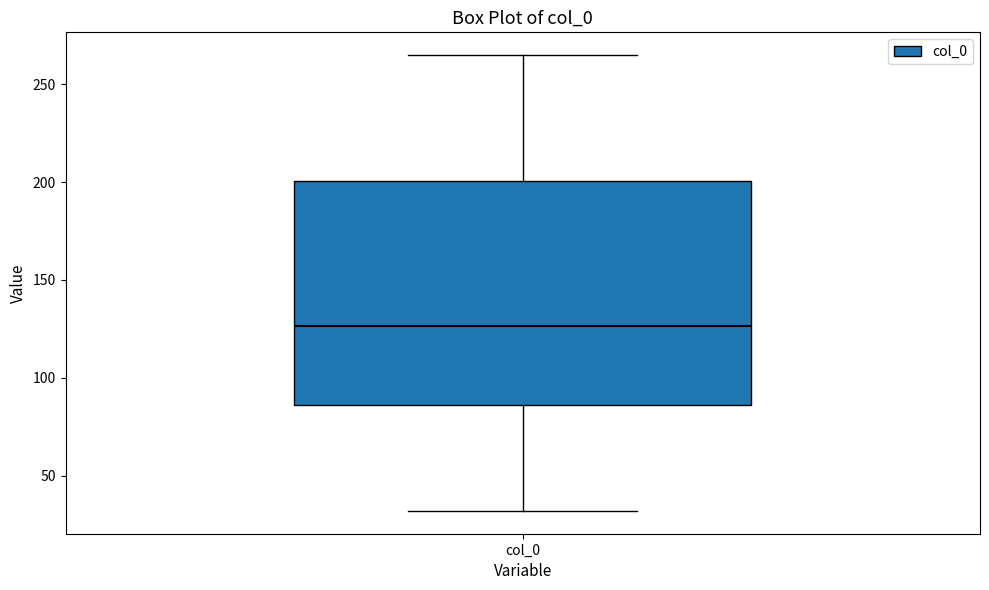

Where is the upper edge of the box for col_0 on the y-axis? The values are not printed on the chart, so give them approximately, as read against the axis.

200